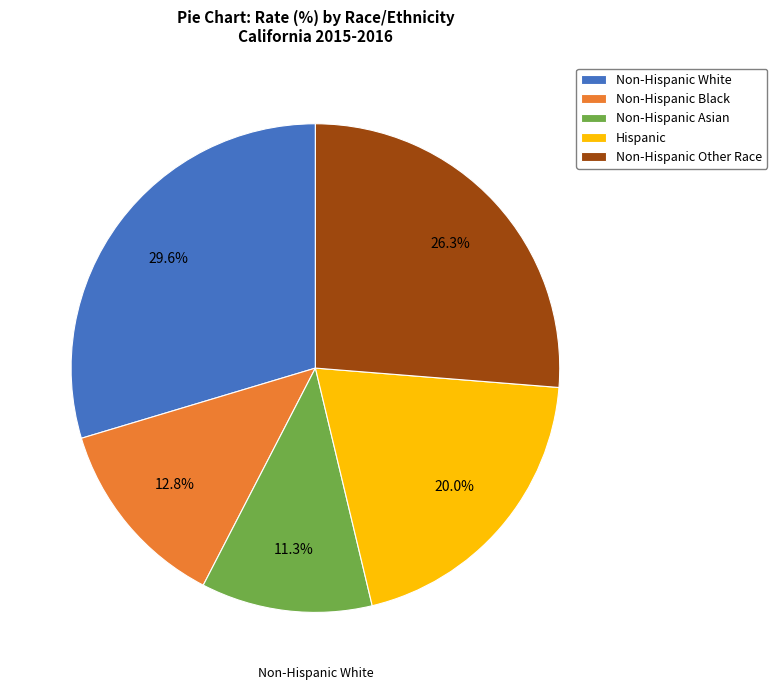

To the nearest percent, what percentage of the pie is Non-Hispanic White?

30%